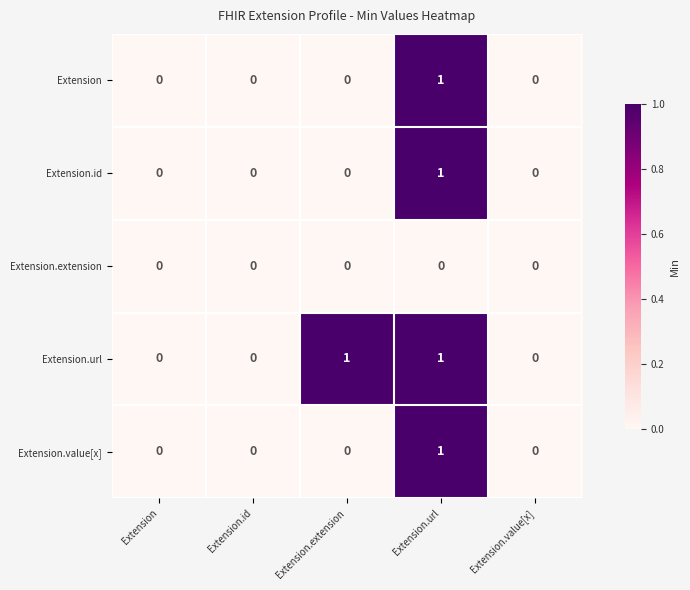

Is the value of Extension.value[x] at Extension.extension greater than the value of Extension.url at Extension.url?

No